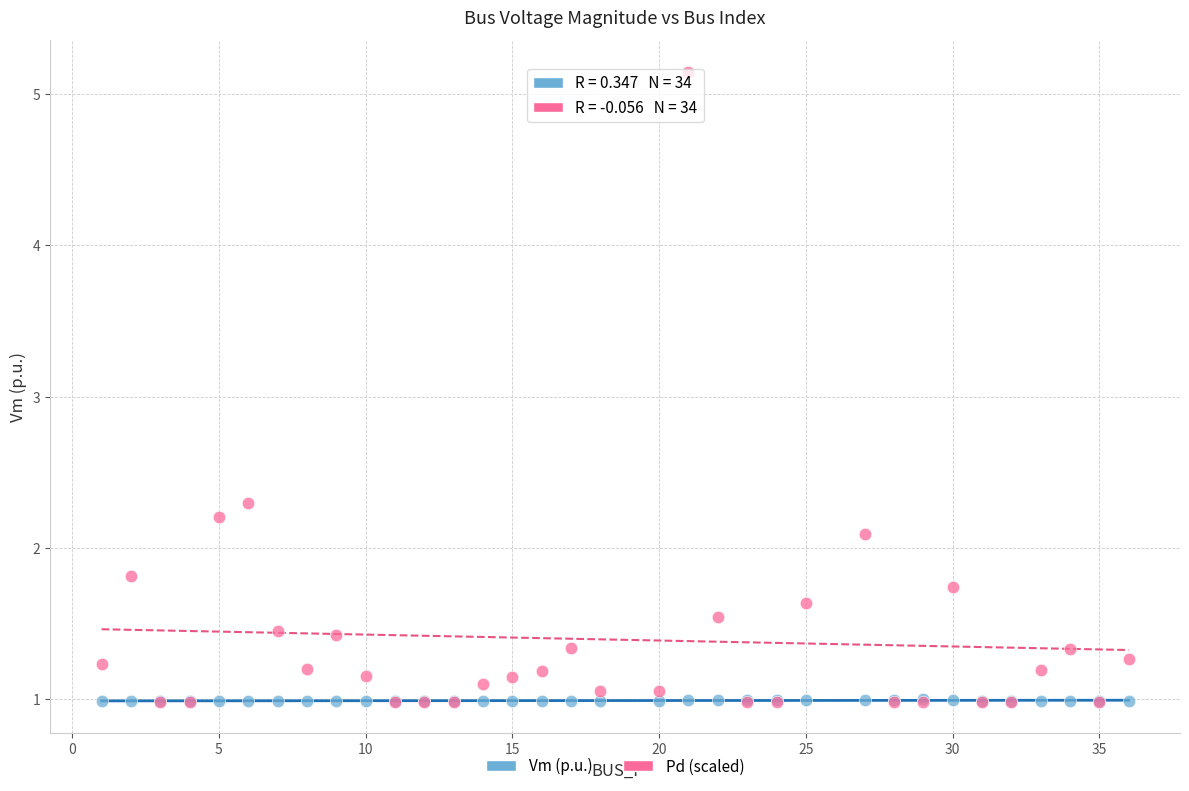

Across all series, what Y value is closest to 3?

2.3